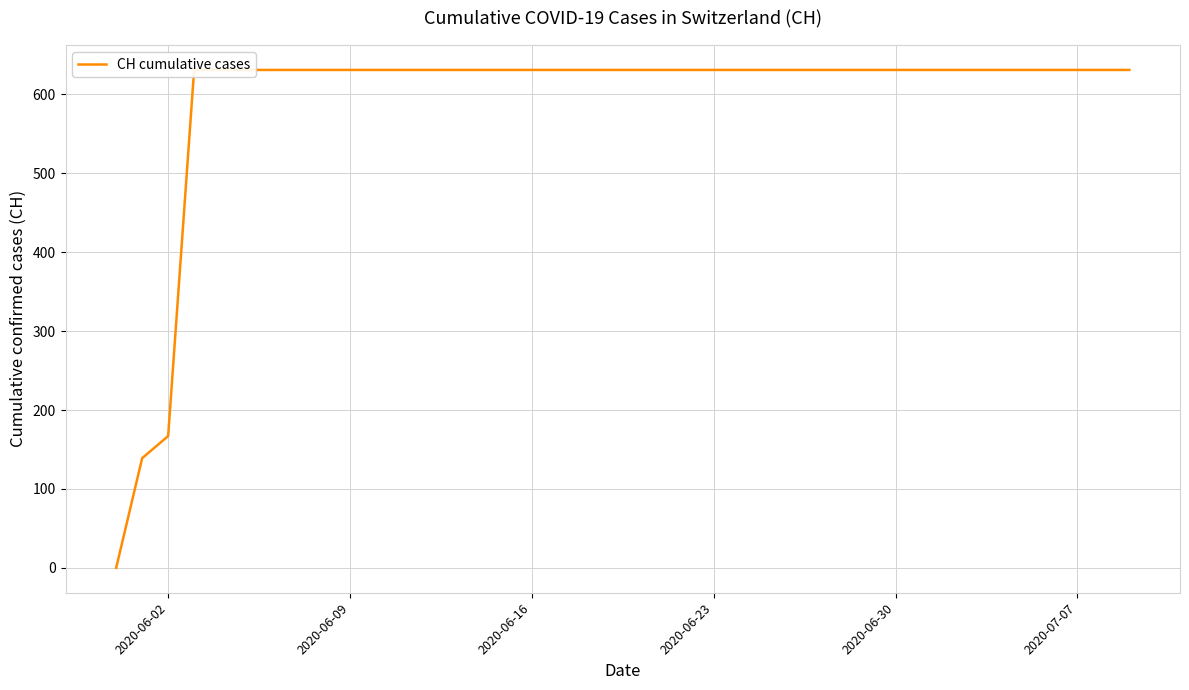

Which label corresponds to the largest value in the chart?

2020-06-23